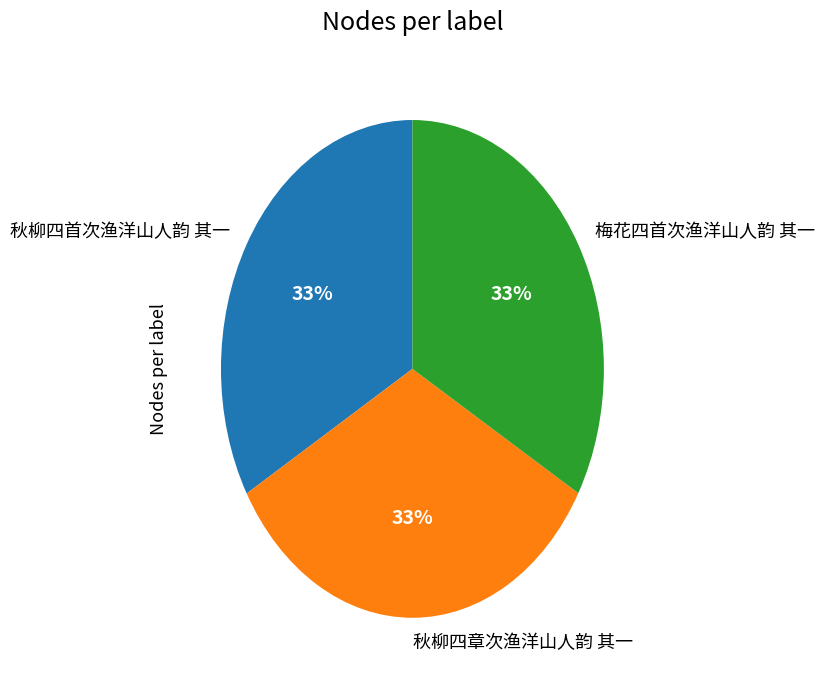

How many slices are in this pie chart?

3